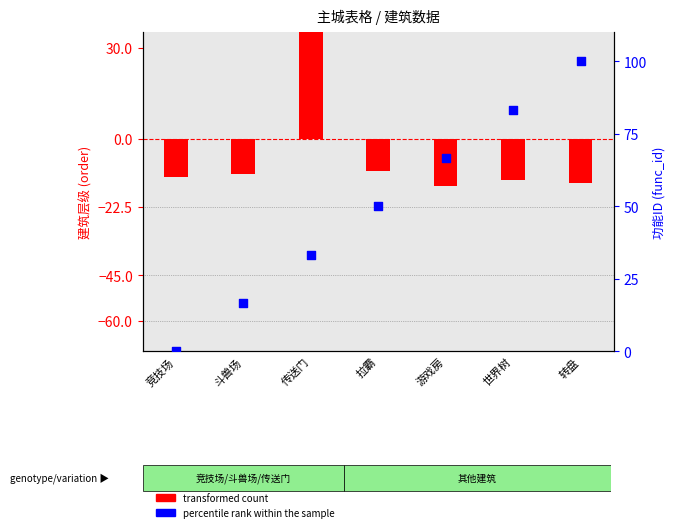

What are all the series names shown in the legend?

transformed count, percentile rank within the sample